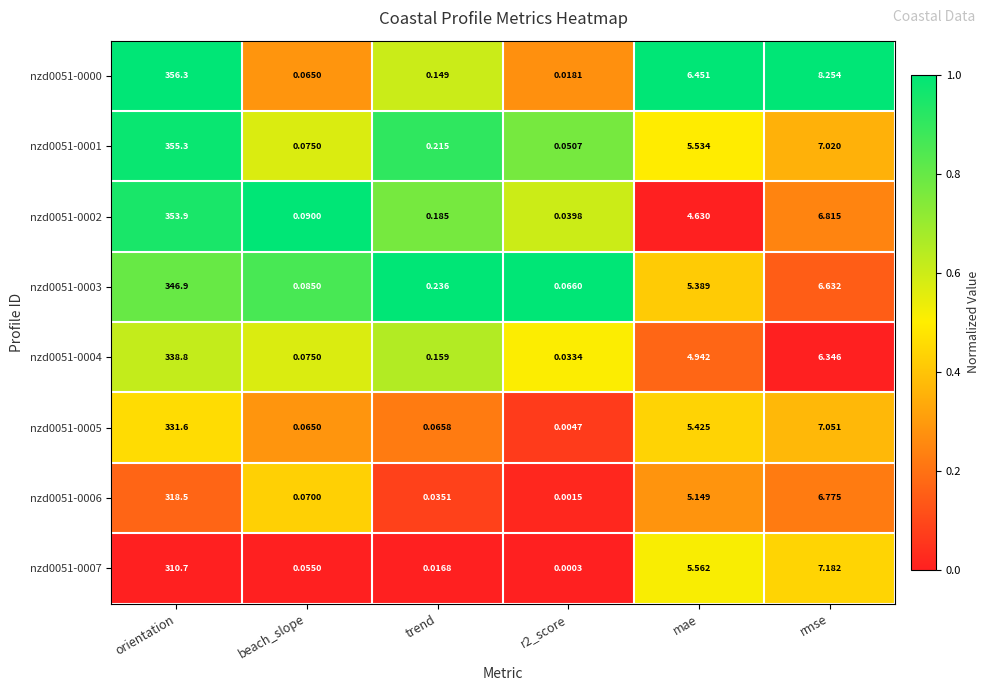

Where is nzd0051-0001 nearest to the value 177?

rmse